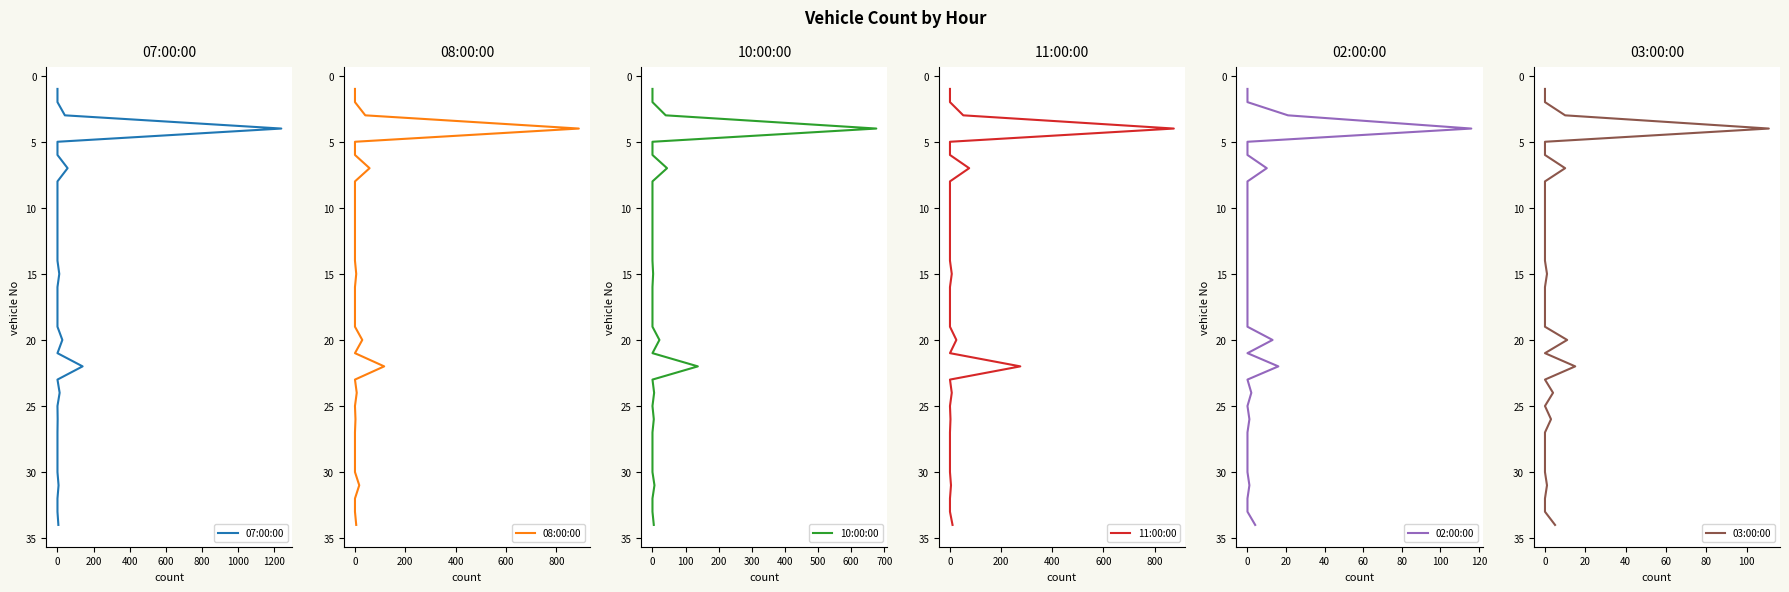

True or false: 07:00:00 and 10:00:00 intersect in this chart.

False